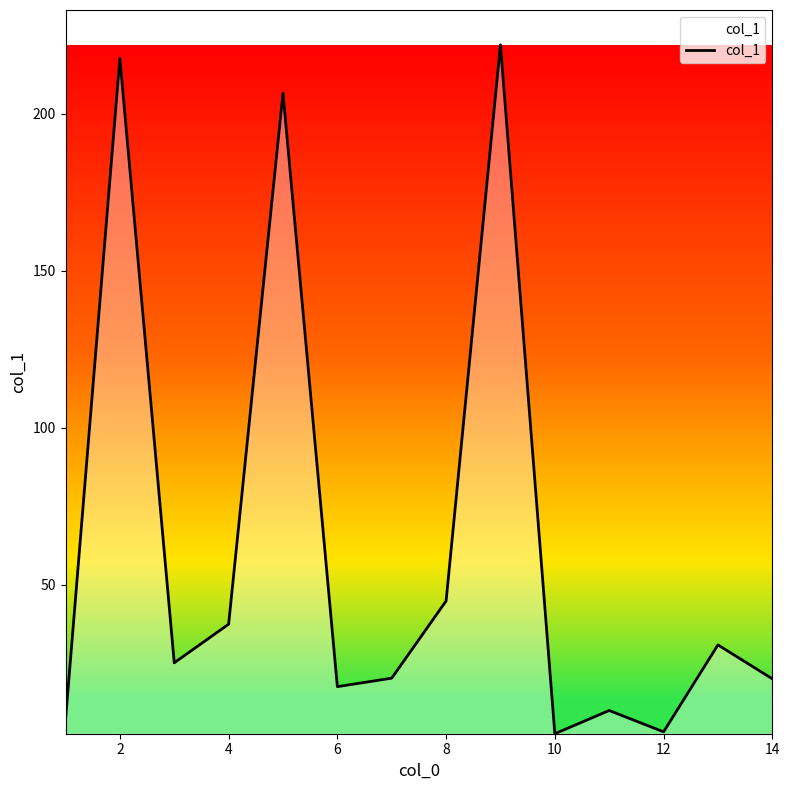

What is the greatest value displayed?

222.0